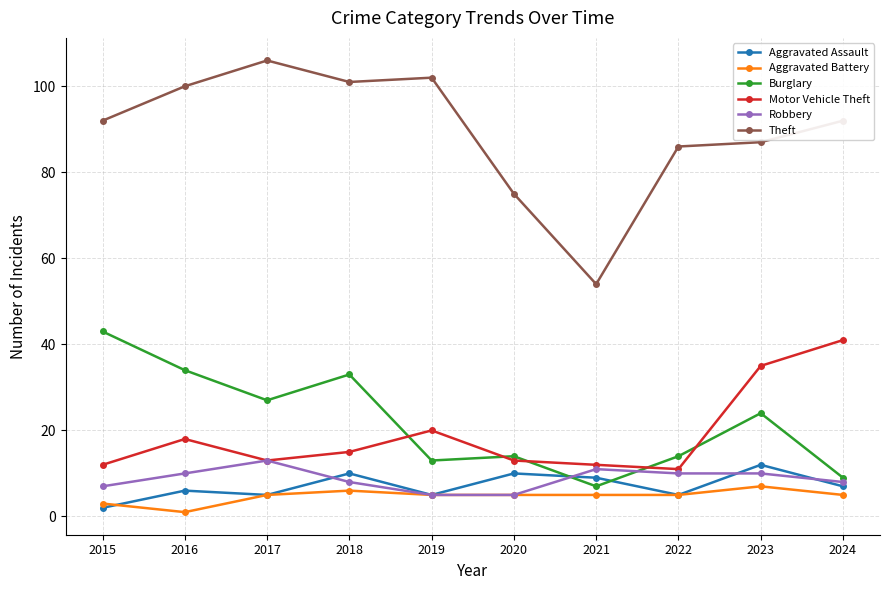

What are all the series names shown in the legend?

Aggravated Assault, Aggravated Battery, Burglary, Motor Vehicle Theft, Robbery, Theft